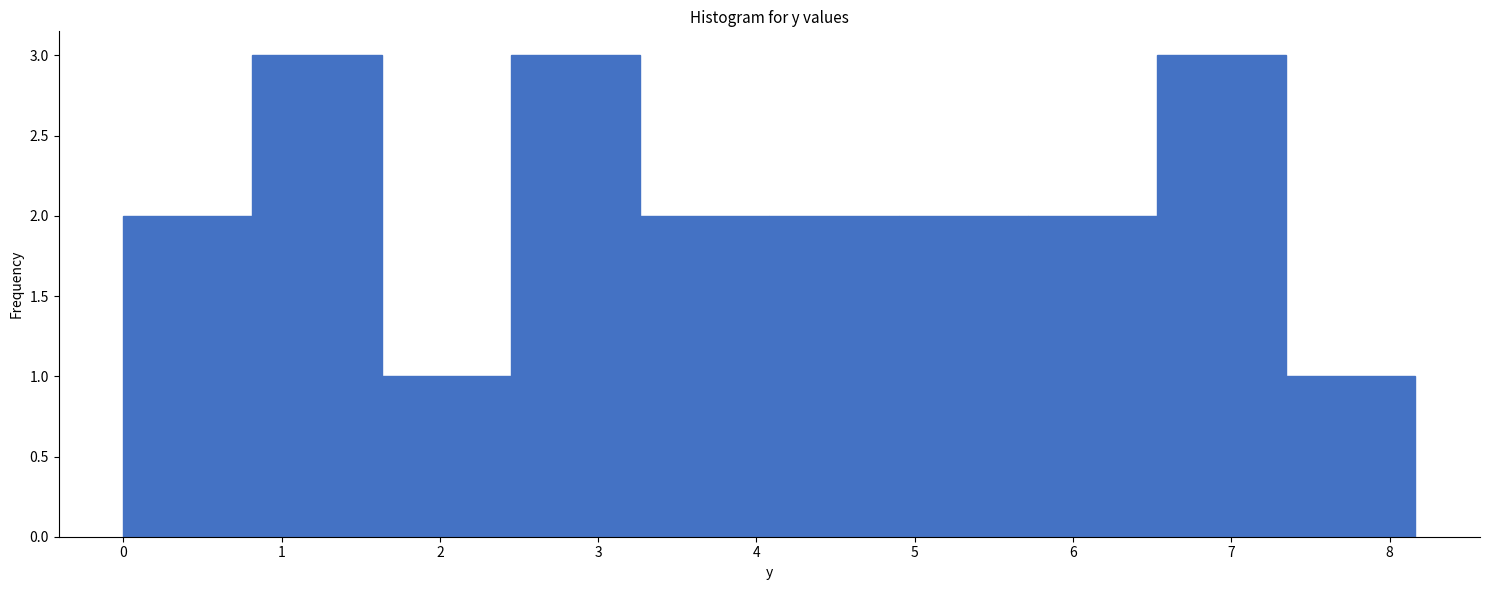

Reading left to right, transcribe this chart: for each bar, give the range it covers on the x-axis and its height. Neither the bar edges nor the heights are printed on the chart, so give them approximately, as read against the axes.

0.0 to 0.8: 2
0.8 to 1.6: 3
1.6 to 2.4: 1
2.4 to 3.3: 3
3.3 to 4.1: 2
4.1 to 4.9: 2
4.9 to 5.7: 2
5.7 to 6.5: 2
6.5 to 7.3: 3
7.3 to 8.2: 1